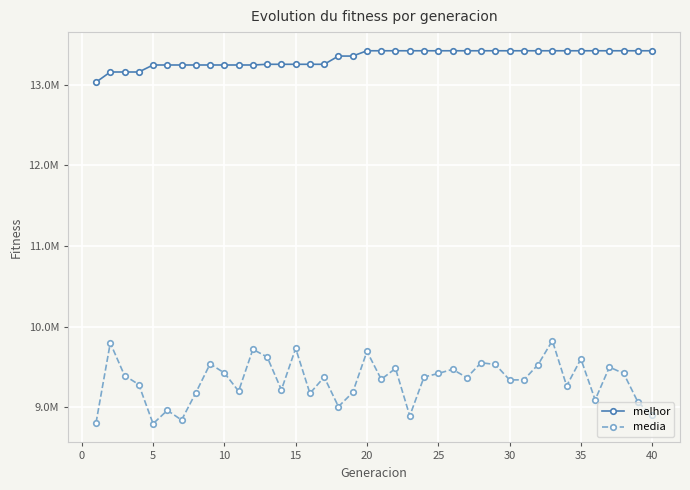

Reading right to left, transcribe all the data shown in this chart.

melhor: 13421675.0	13421675.0	13421675.0	13421675.0	13421675.0	13421675.0	13421675.0	13421675.0	13421675.0	13421675.0	13421675.0	13421675.0	13421675.0	13421675.0	13421675.0	13421675.0	13421675.0	13421675.0	13421675.0	13421675.0	13421675.0	13355944.0	13355944.0	13253900.0	13253900.0	13253900.0	13253900.0	13253900.0	13245183.0	13245183.0	13245183.0	13245183.0	13245183.0	13245183.0	13245183.0	13245183.0	13158333.0	13158333.0	13158333.0	13031858.0
media: 8900804.8	9064792.6	9420003.3	9498837.9	9092120.8	9599613.0	9265372.1	9826712.7	9530065.6	9340387.4	9339908.7	9531415.4	9552536.3	9368513.5	9471002.6	9419692.0	9375596.5	8893619.0	9482057.5	9347154.2	9693767.2	9184132.4	9008910.2	9374886.3	9173102.7	9731137.0	9216836.6	9623812.4	9719250.6	9200018.7	9425914.7	9538519.1	9181102.5	8842399.8	8962383.9	8795953.2	9282055.5	9394382.4	9797946.5	8807572.4